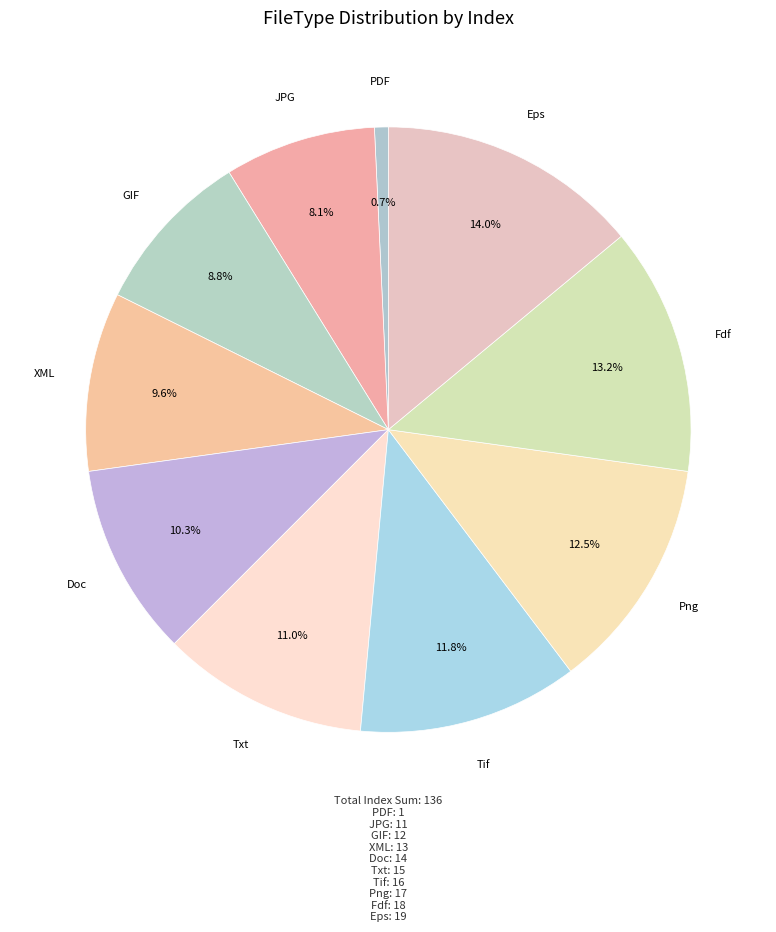

Approximately how many times larger is the value at XML compared to Fdf?

0.7